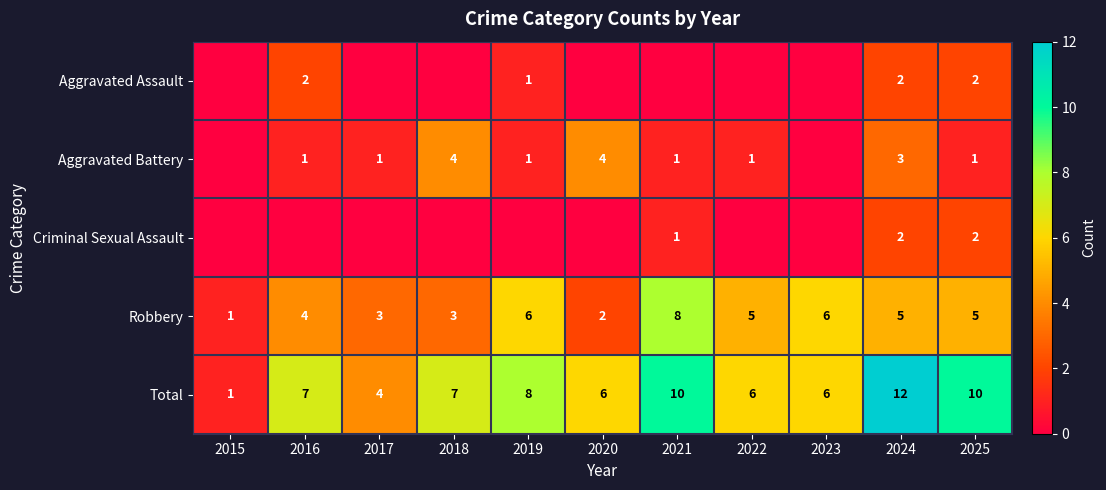

At which category does the chart reach its peak across all series?

2024